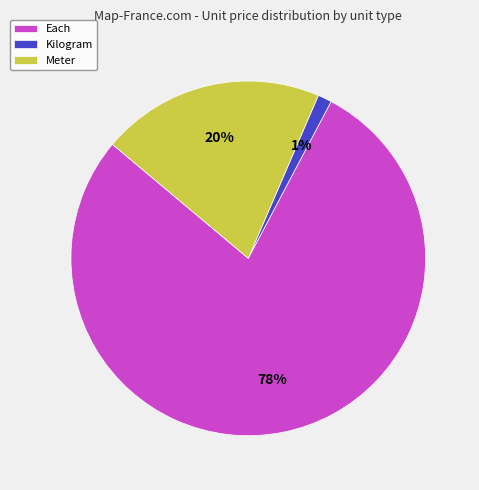

Is it true that Each is 64% of the pie?

False